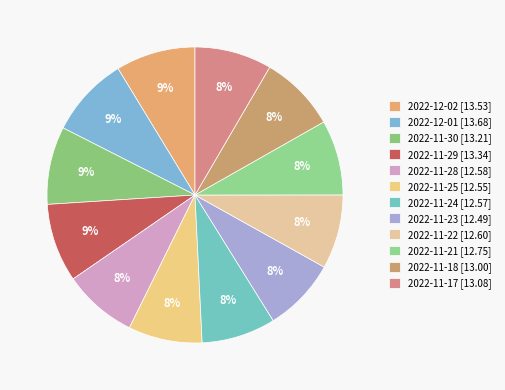

Is it true that 2022-11-23 is 8% of the pie?

True